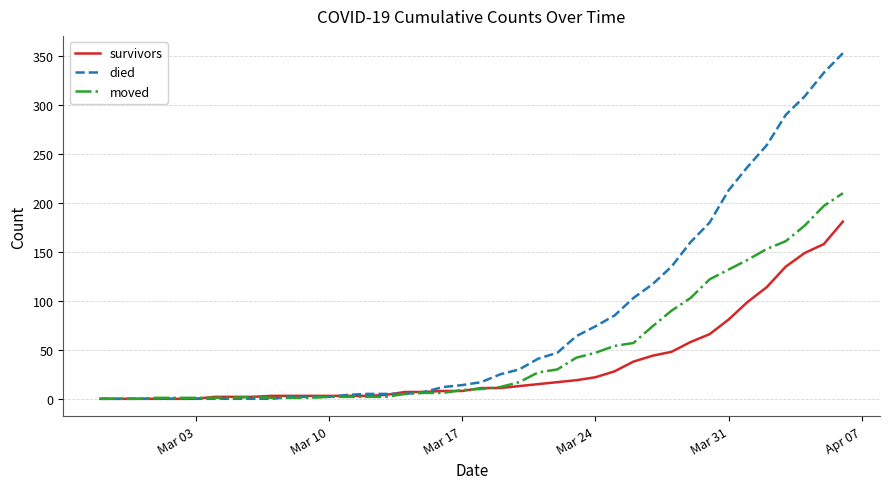

List the series in order of their peak value, lowest first.

survivors, moved, died